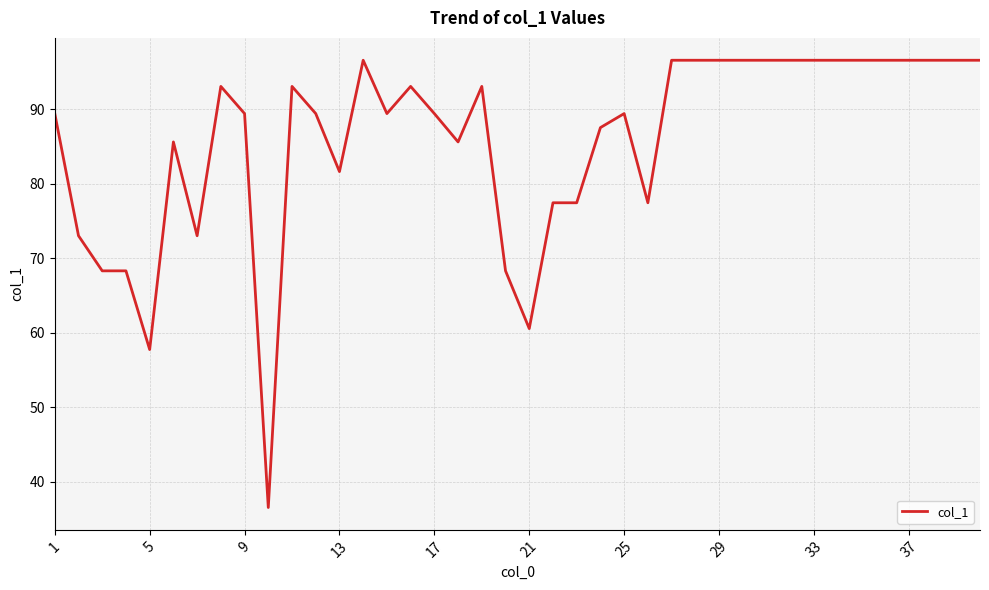

What is the maximum value shown in the chart?

96.6